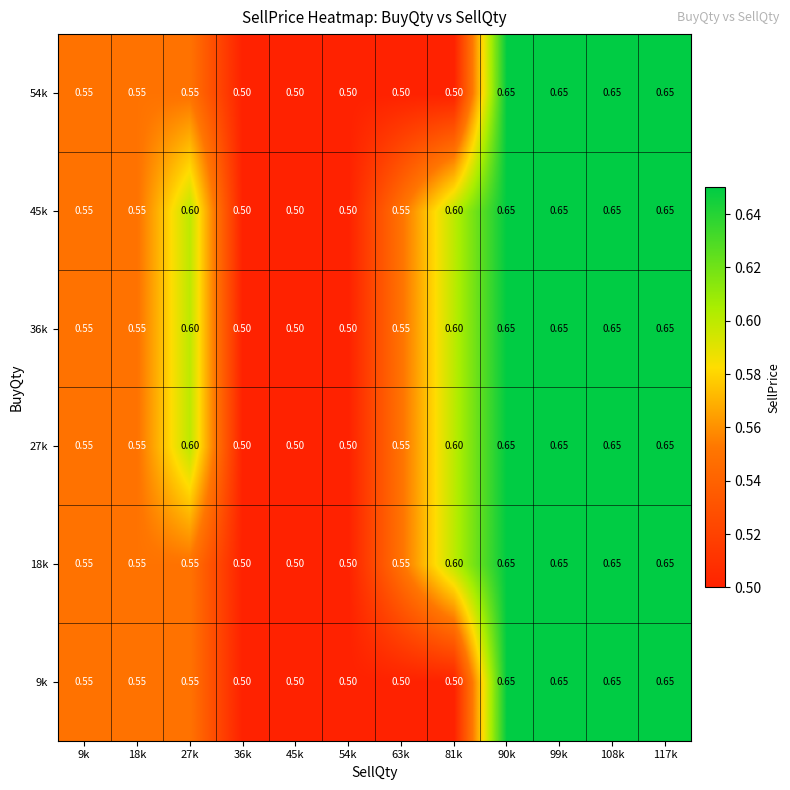

Is the value of 45k at 9k greater than the value of 36k at 45k?

Yes